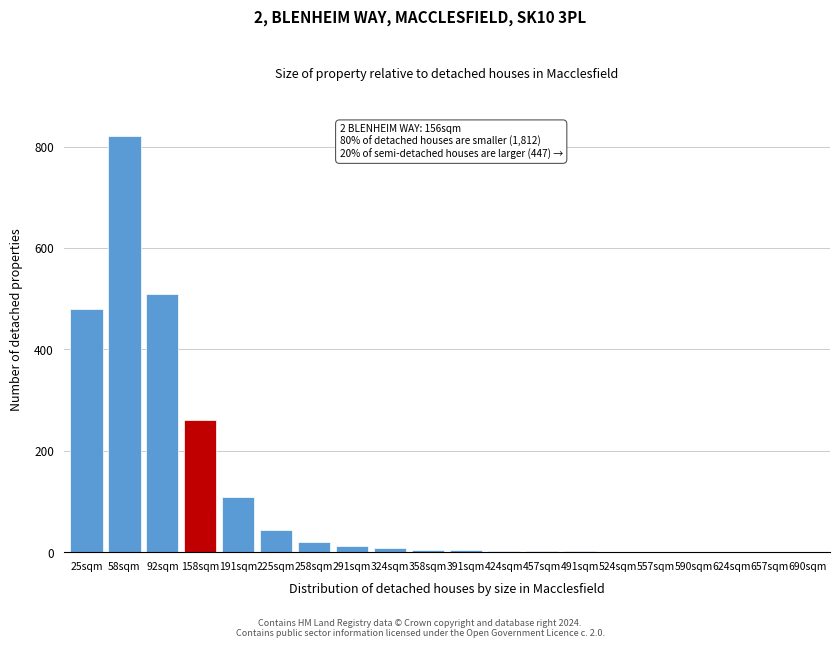

True or false: the data shows 1 at 690sqm.

True